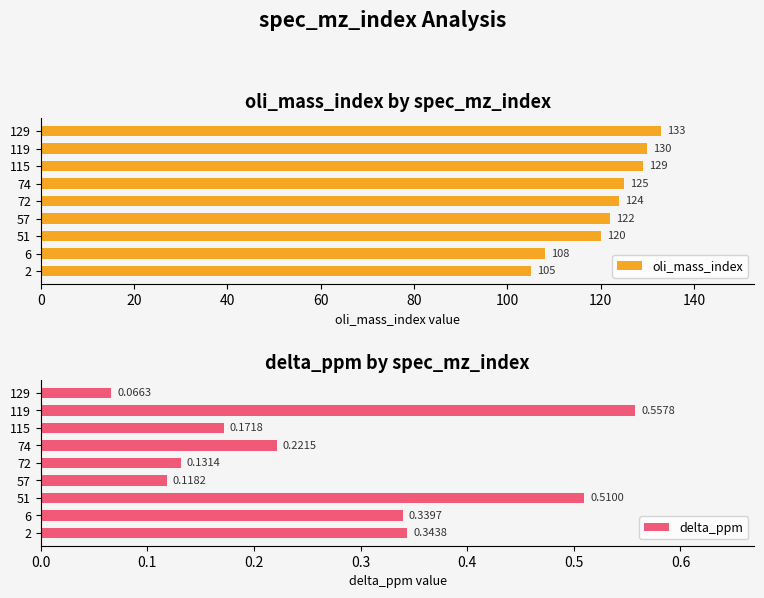

What is the value of the delta_ppm bar at the 8th from the left?

0.6